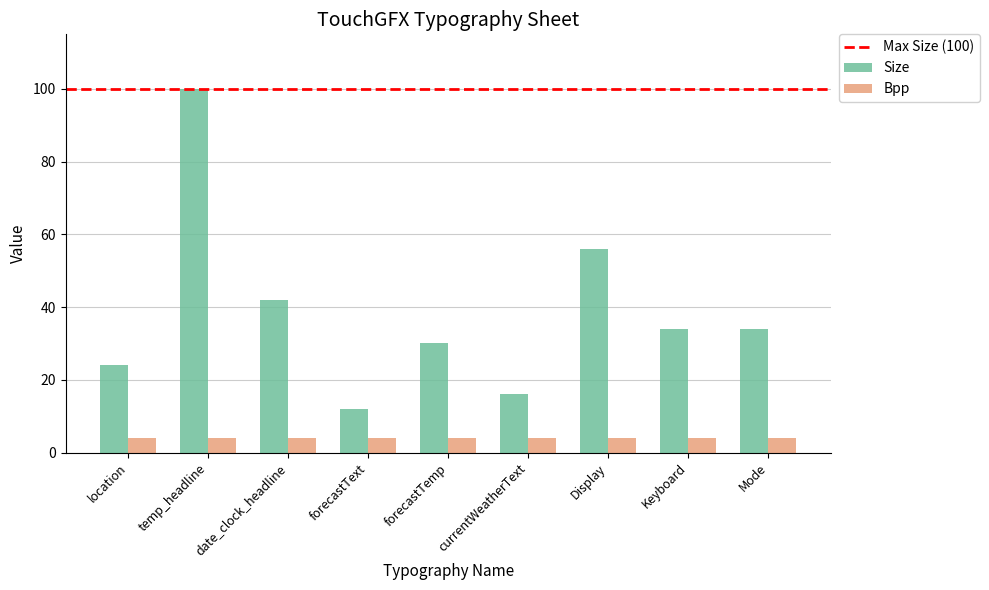

At Mode, list the series in order from smallest to largest.

Bpp, Size